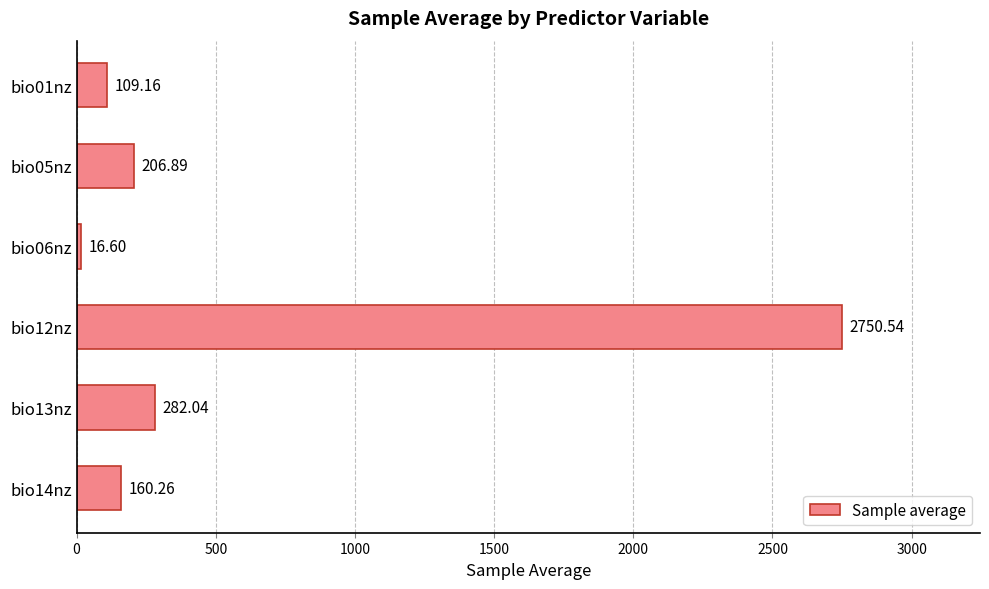

List the labels in order of value, largest first.

bio12nz, bio13nz, bio05nz, bio14nz, bio01nz, bio06nz